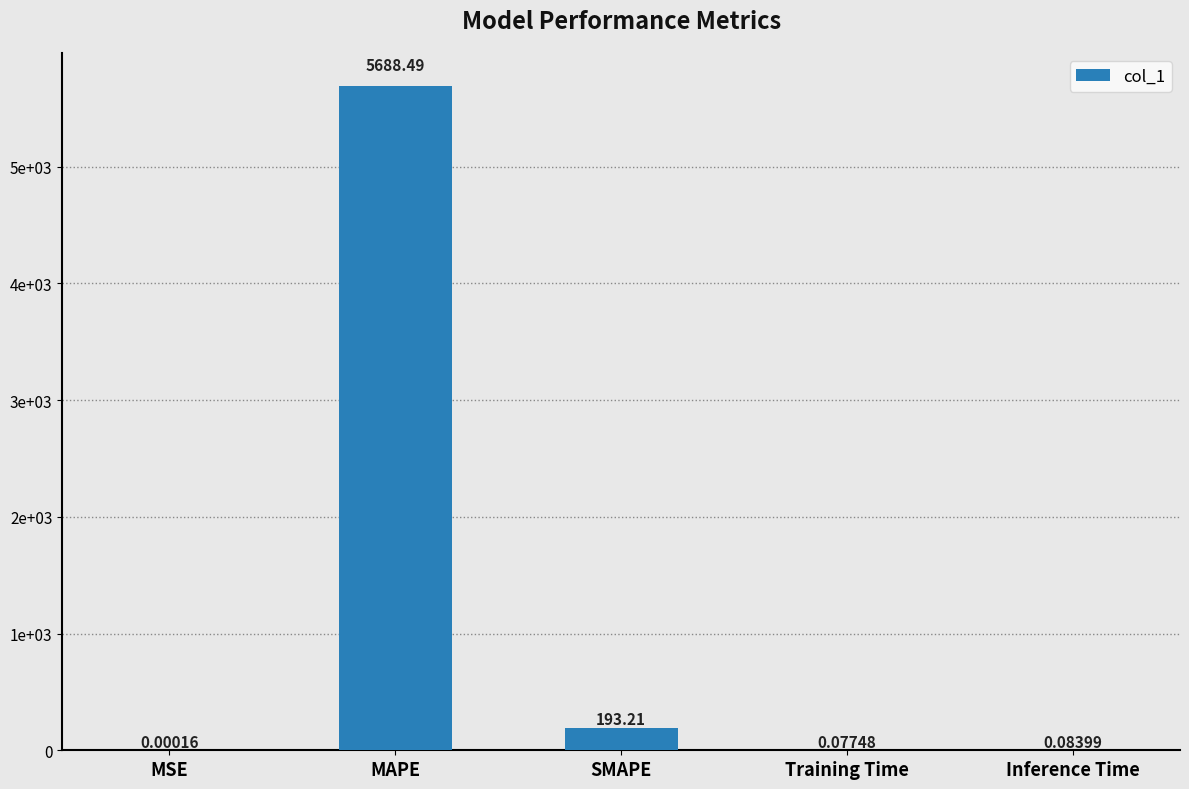

List the labels in order of value, smallest first.

MSE, Training Time, Inference Time, SMAPE, MAPE